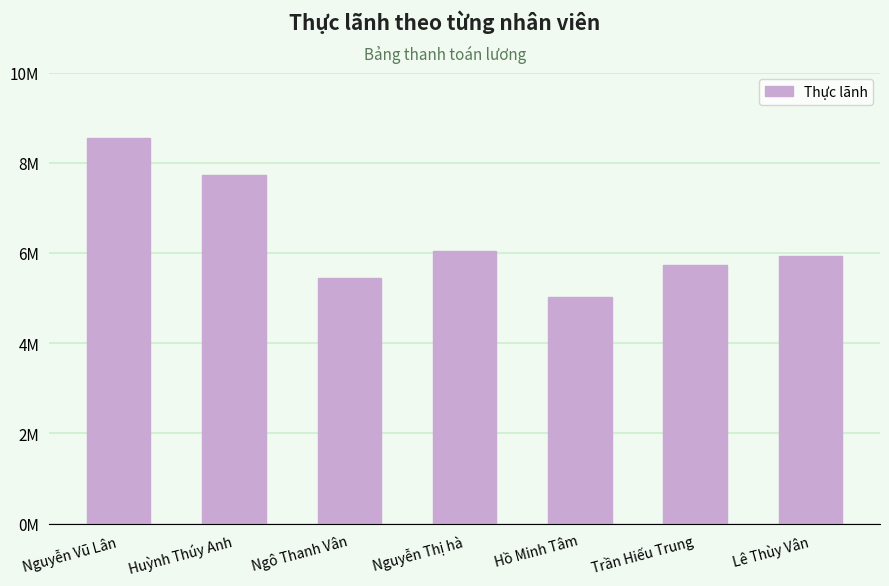

Approximately how many times larger is the value at Nguyễn Thị hà compared to Hồ Minh Tâm?

1.2